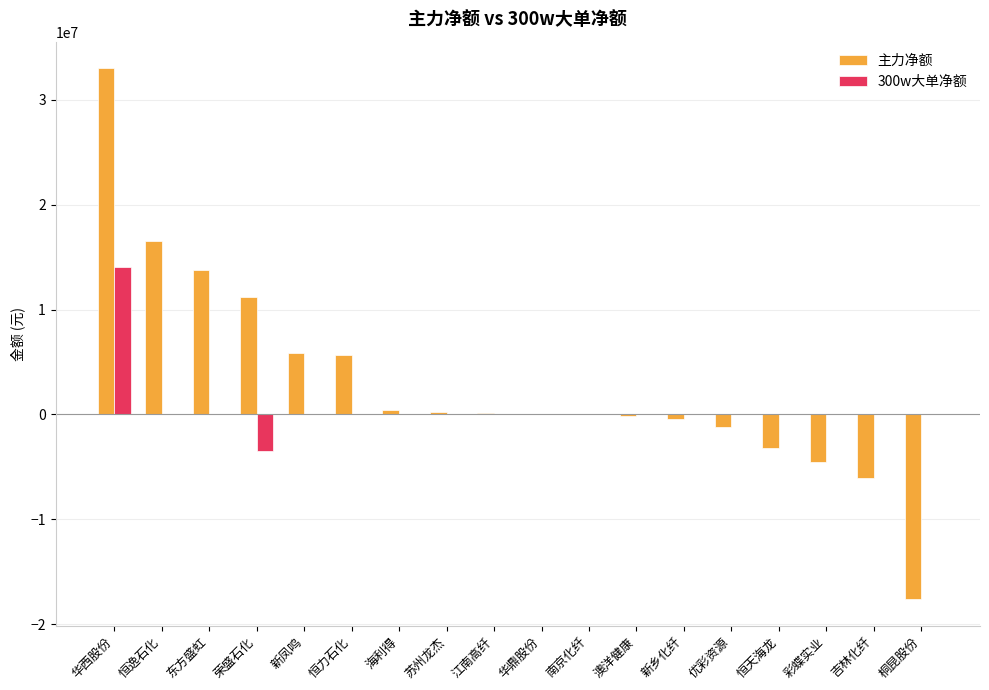

What is the sum of the 主力净额 values at 南京化纤 and 优彩资源?

-1207510